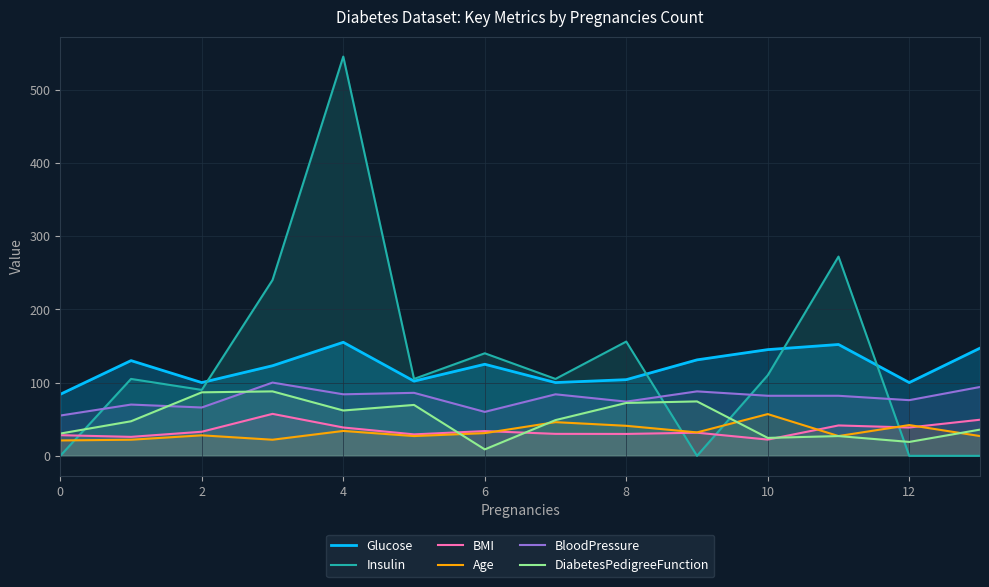

What is the maximum value shown in the chart?

545.0